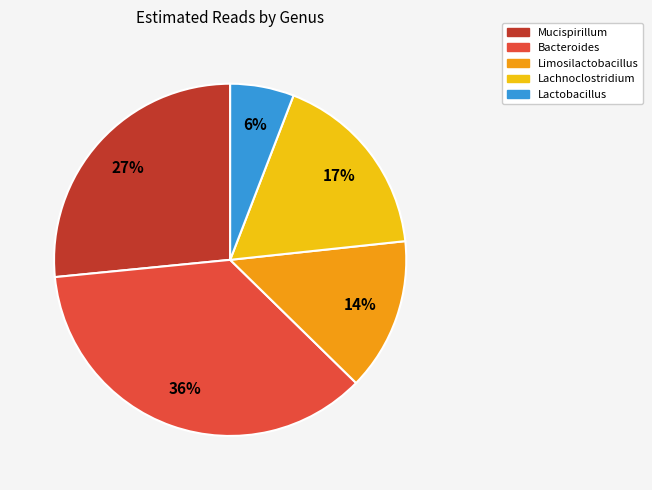

Count the number of slices in the pie.

5